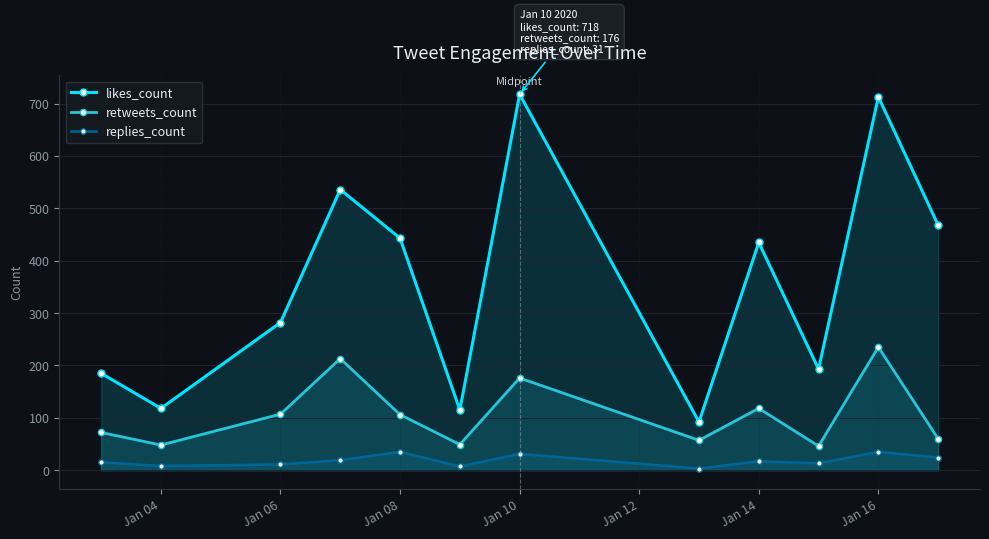

The replies_count series shows 60 at Jan 08. True or false?

False